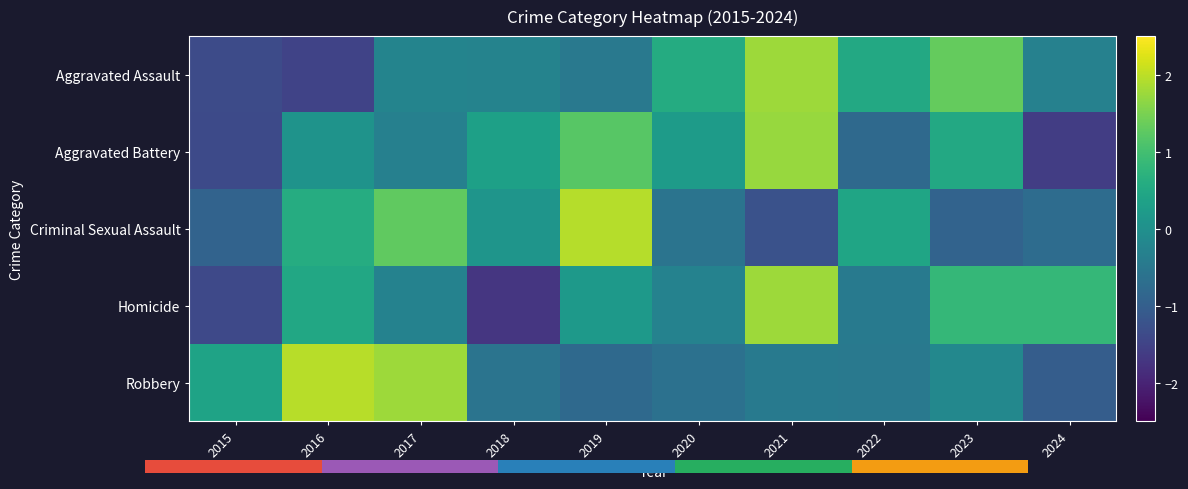

What is the highest value of the Aggravated Battery series?

1.7